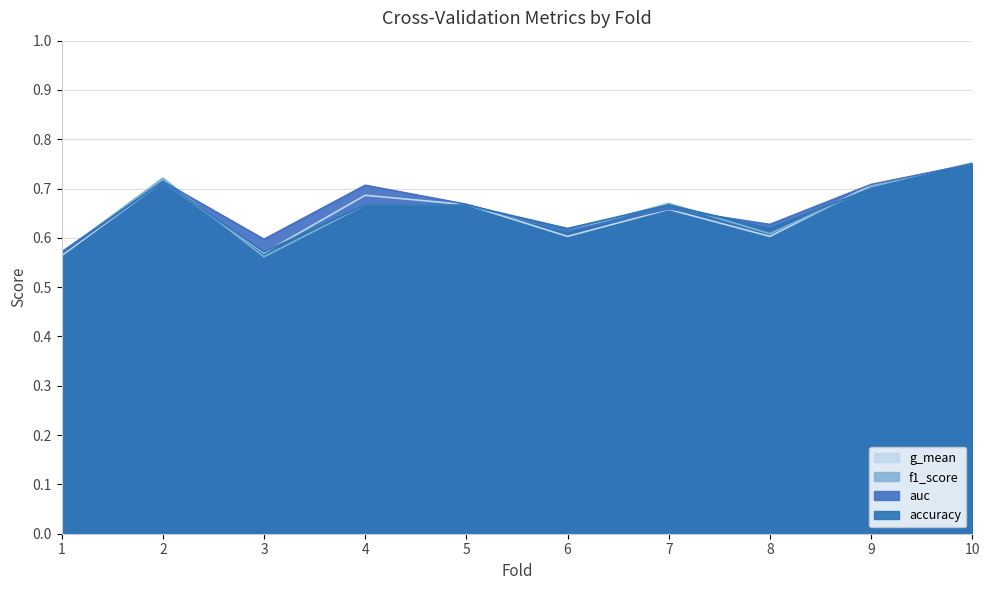

What is the difference between the maximum and minimum values in the accuracy series?

0.2